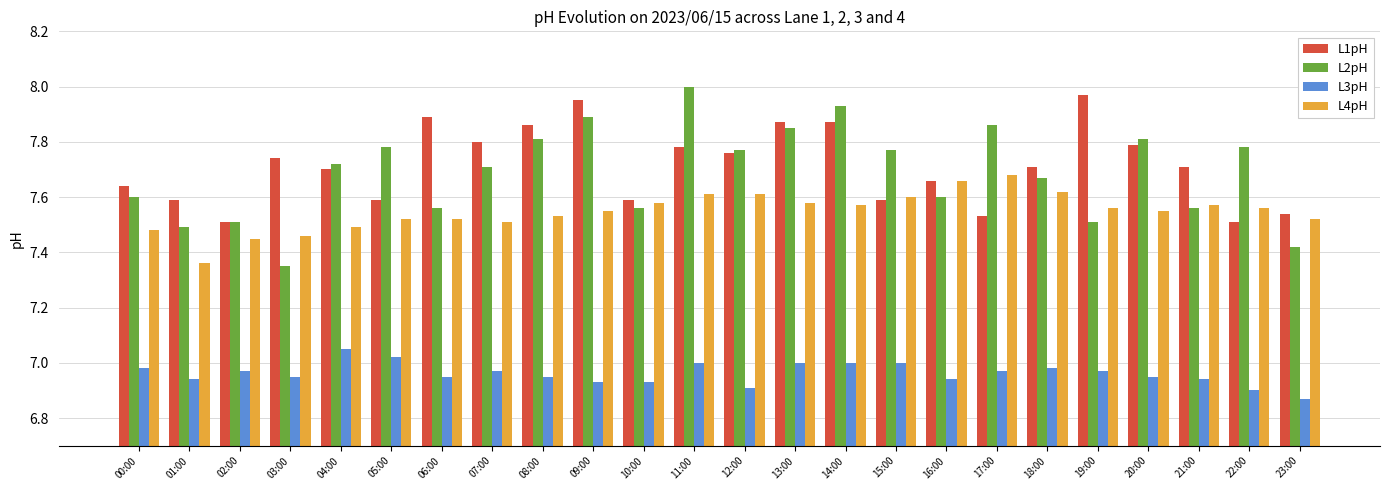

At which category does the chart reach its peak across all series?

11:00